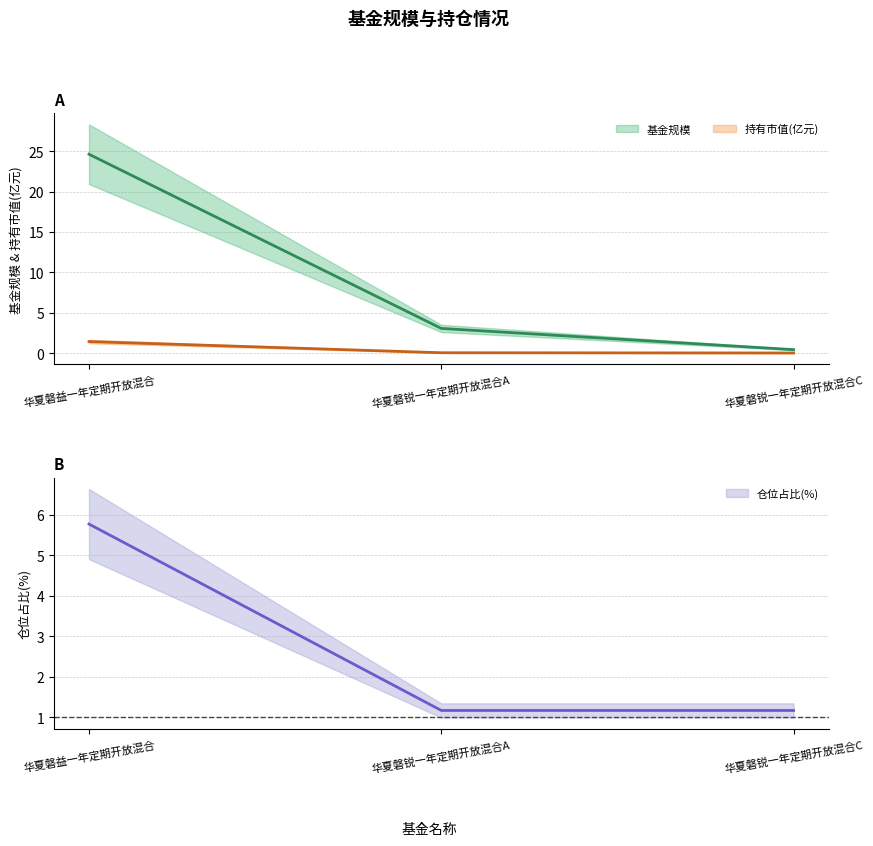

How many lines are shown in the chart?

3